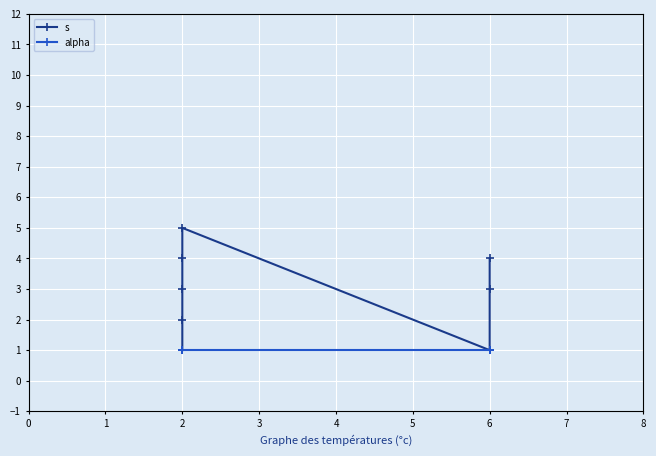

True or false: alpha and s cross at least once.

False